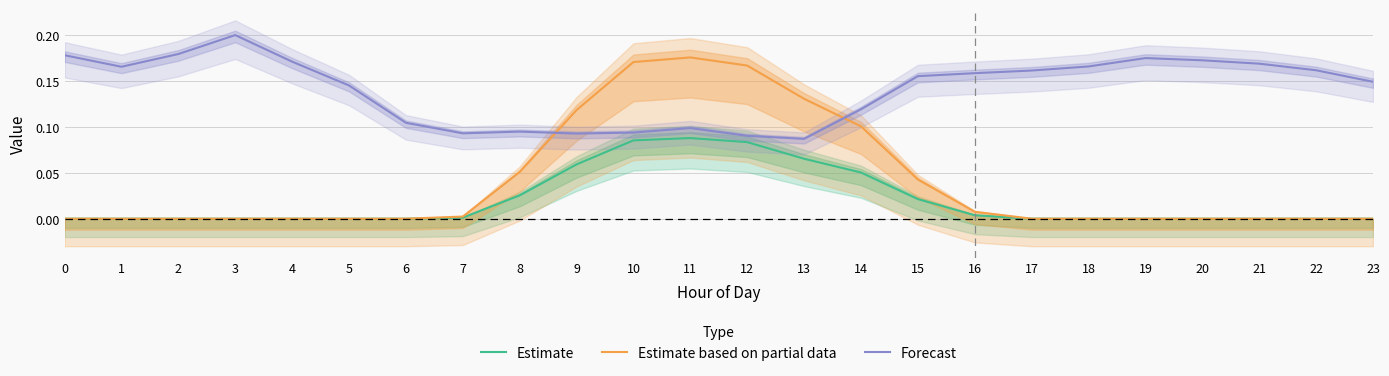

What is the value of the Forecast point at the 9th from the left?

0.1